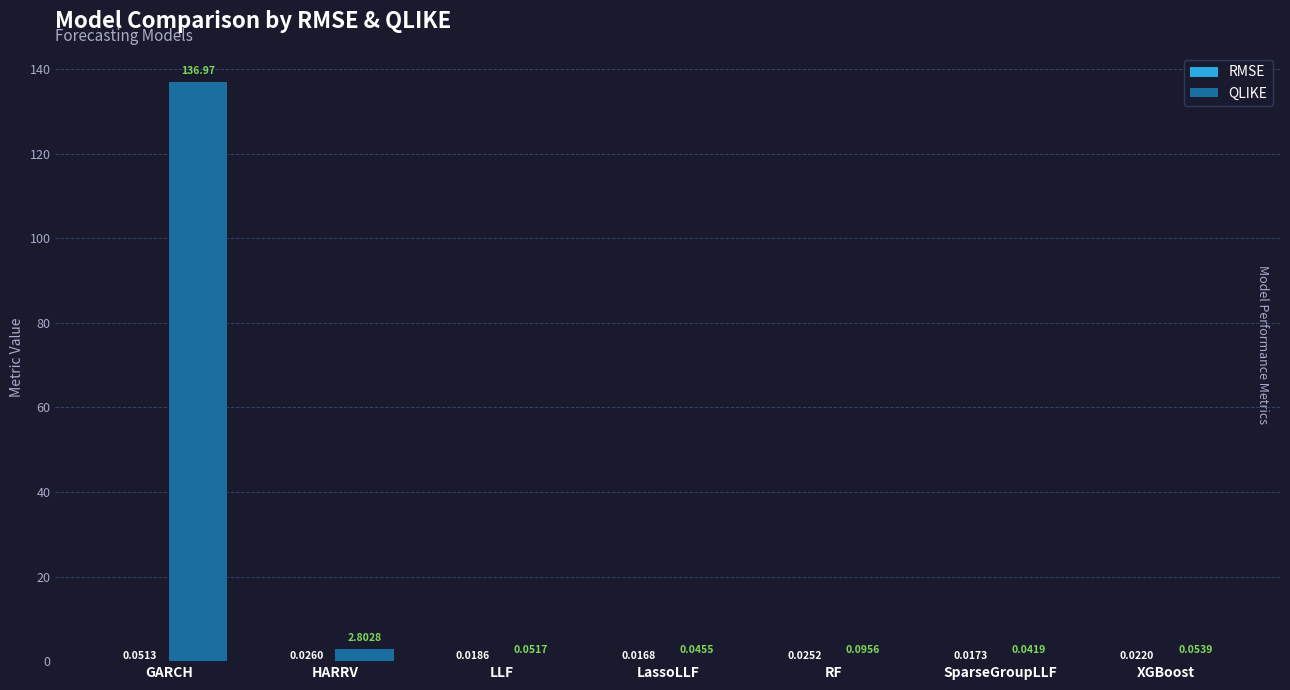

At which category is the sum across all series the highest?

GARCH